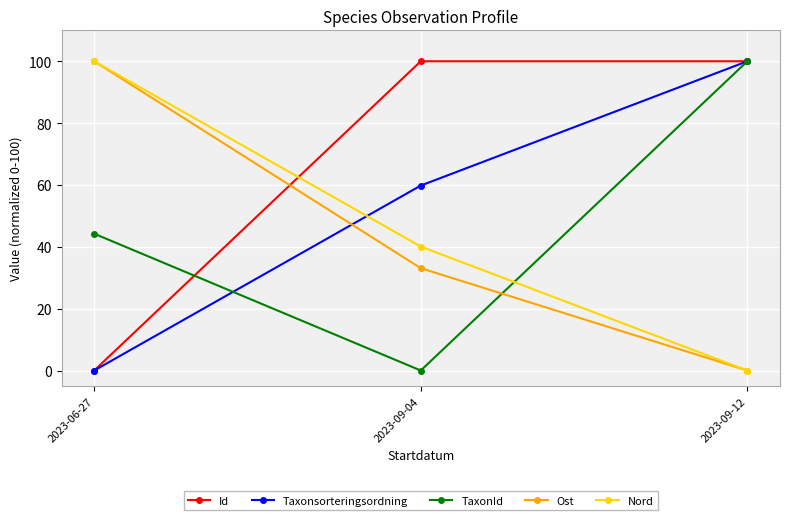

Reading left to right, list all the values displayed in this chart.

Id: 2023-06-27=0.0	2023-09-04=100.0	2023-09-12=100.0
Taxonsorteringsordning: 2023-06-27=0.0	2023-09-04=59.8	2023-09-12=100.0
TaxonId: 2023-06-27=44.2	2023-09-04=0.0	2023-09-12=100.0
Ost: 2023-06-27=100.0	2023-09-04=33.1	2023-09-12=0.0
Nord: 2023-06-27=100.0	2023-09-04=40.1	2023-09-12=0.0